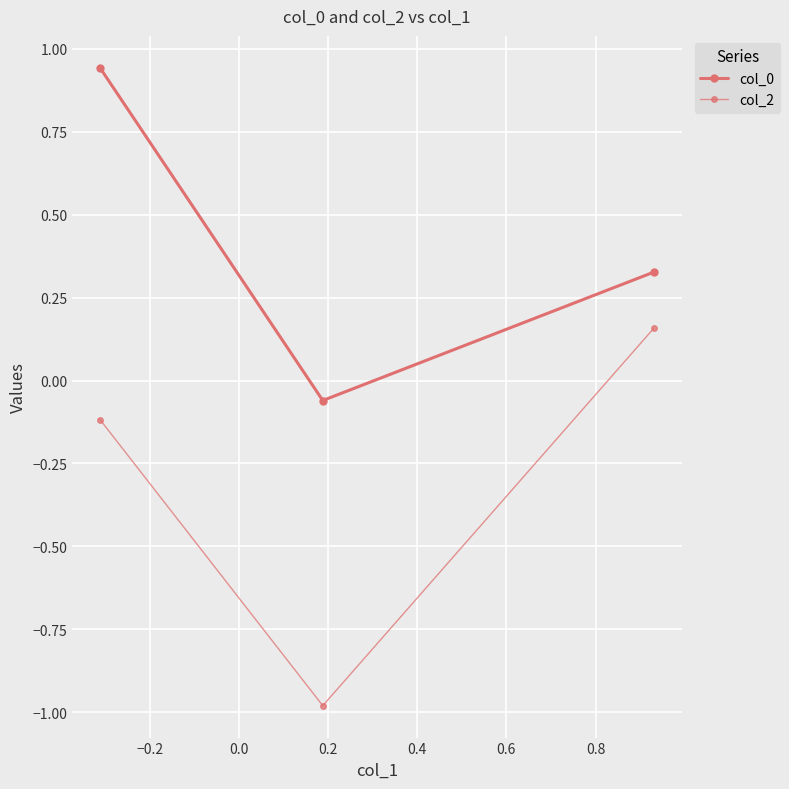

How many values in col_2 are above zero?

1